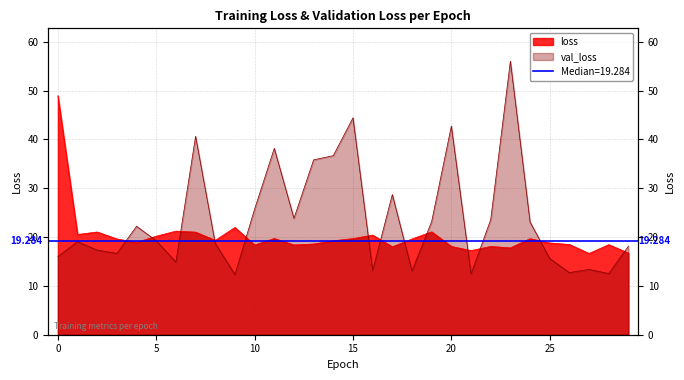

Where is loss nearest to the value 32?

9